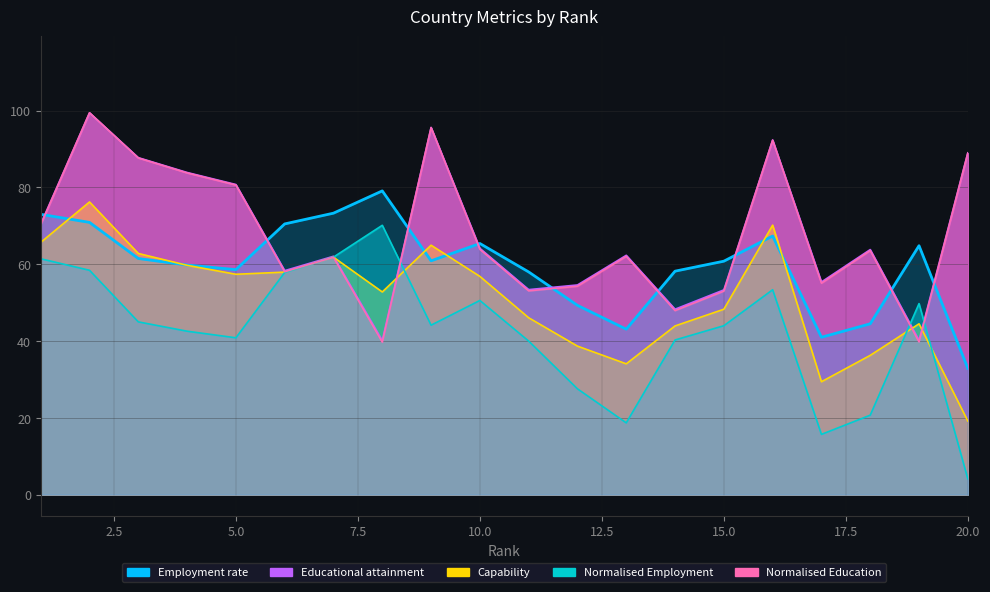

Reading right to left, list all the values displayed in this chart.

32.9	64.8	44.5	41.0	67.4	60.8	58.2	43.1	49.3	58.0	65.4	60.9	79.1	73.3	70.5	58.6	59.8	61.5	70.9	73.0